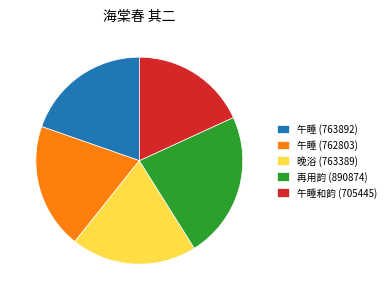

True or false: 午睡 (763892) accounts for 28% of the total.

False